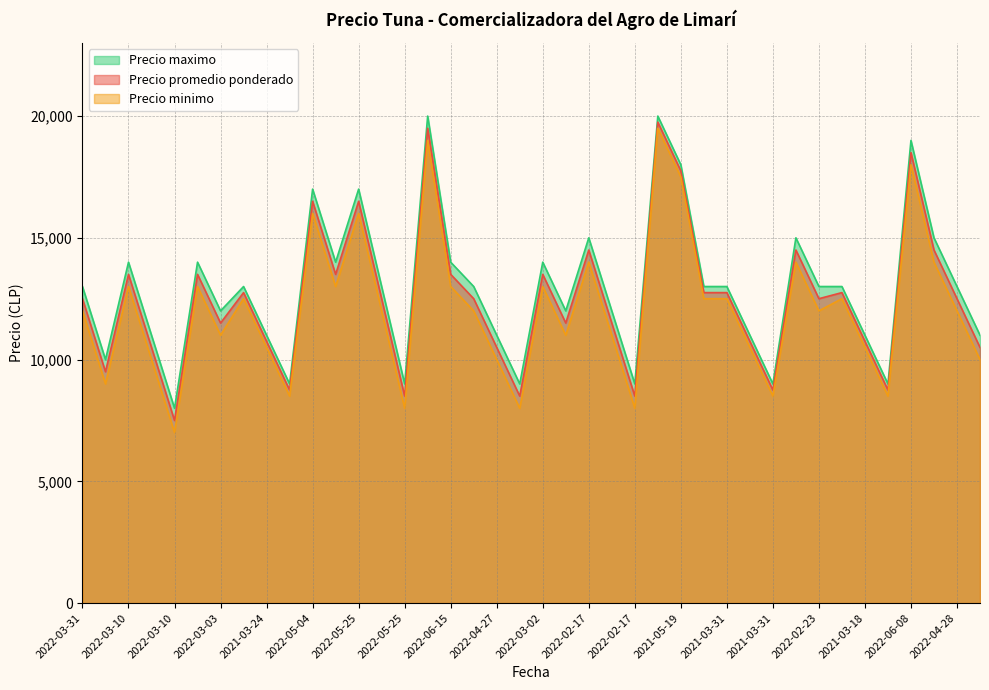

What are all the series names shown in the legend?

Precio maximo, Precio promedio ponderado, Precio minimo